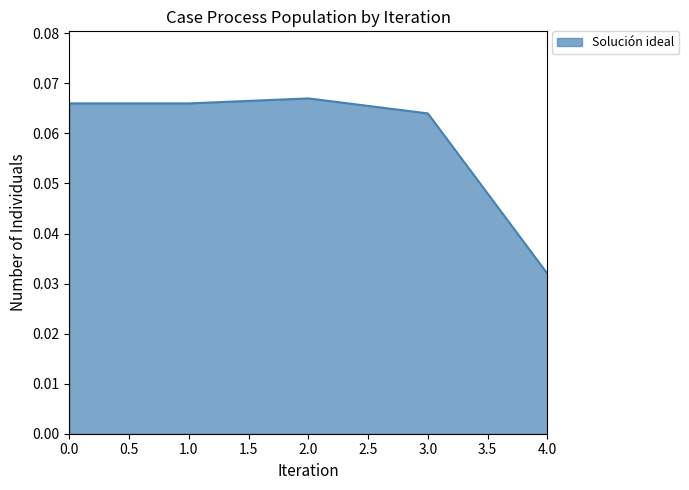

Which has a higher value, 3.0 or 1.0?

1.0